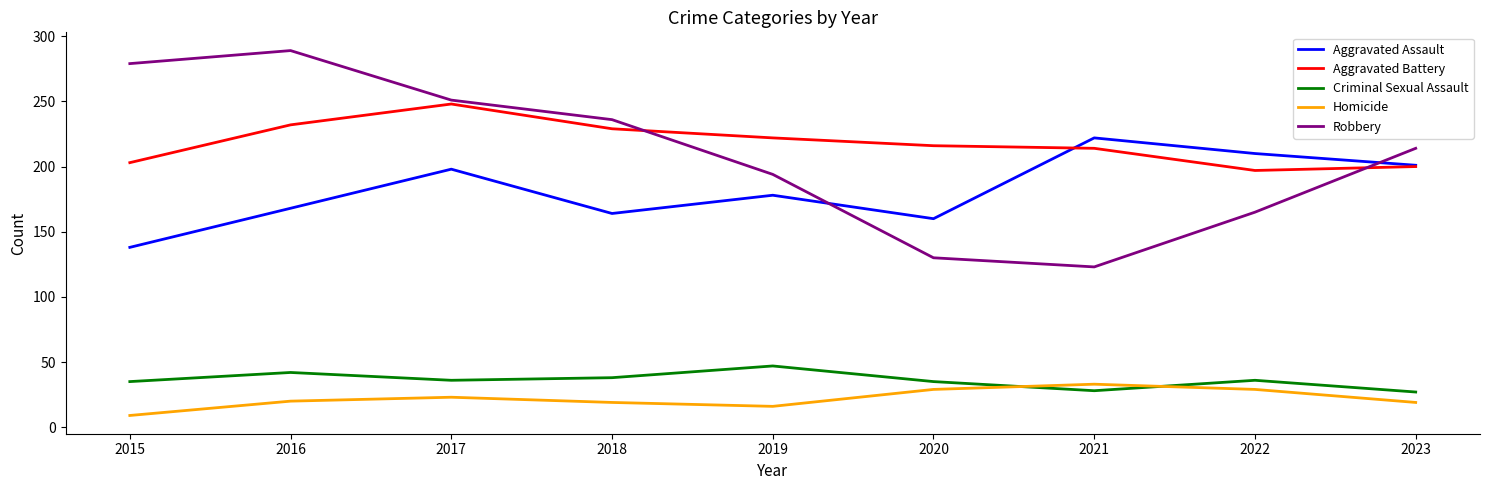

What is the sum of all Aggravated Battery values?

1961